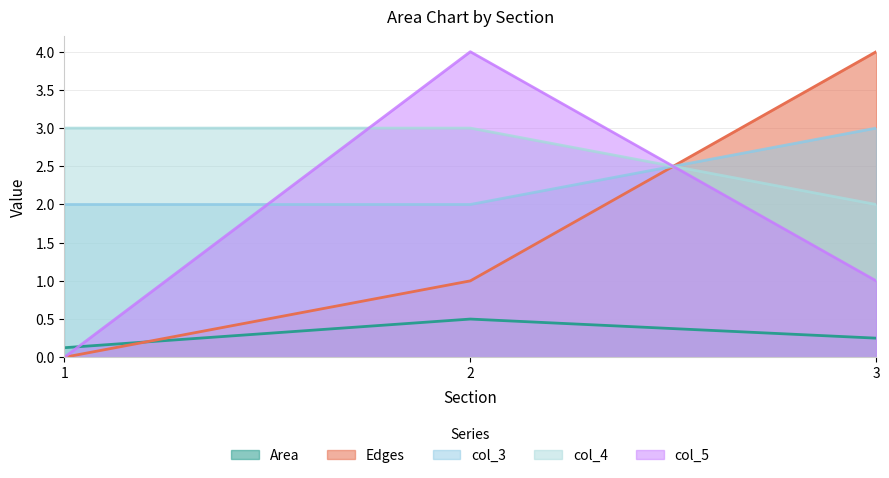

Reading right to left, transcribe all the data shown in this chart.

Area: 3=0.2	2=0.5	1=0.1
Edges: 3=4.0	2=1.0	1=0.0
col_3: 3=3.0	2=2.0	1=2.0
col_4: 3=2.0	2=3.0	1=3.0
col_5: 3=1.0	2=4.0	1=0.0